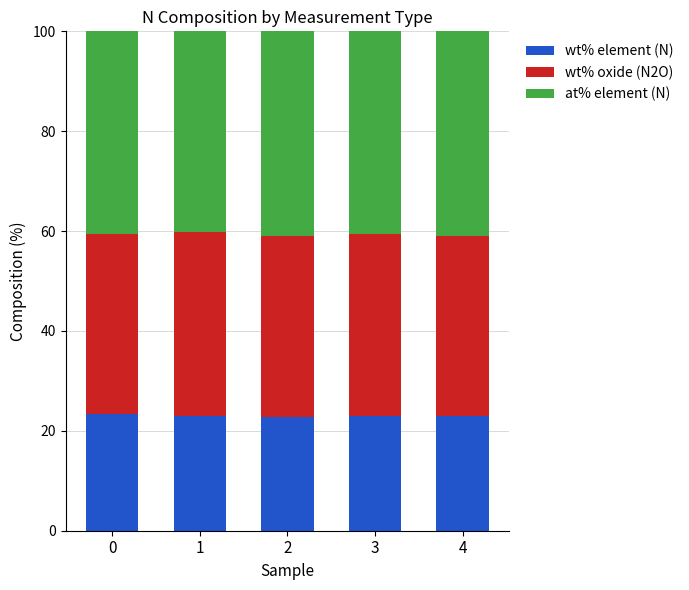

What is the total value across all series at 2?

100.0